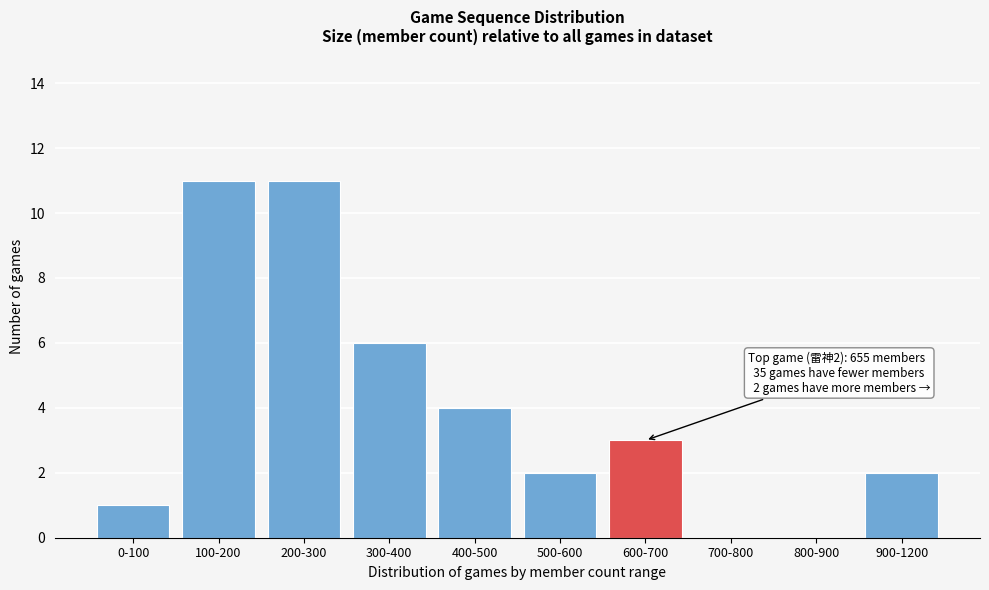

Reading left to right, transcribe all the data shown in this chart.

0-100=1	100-200=11	200-300=11	300-400=6	400-500=4	500-600=2	600-700=3	700-800=0	800-900=0	900-1200=2